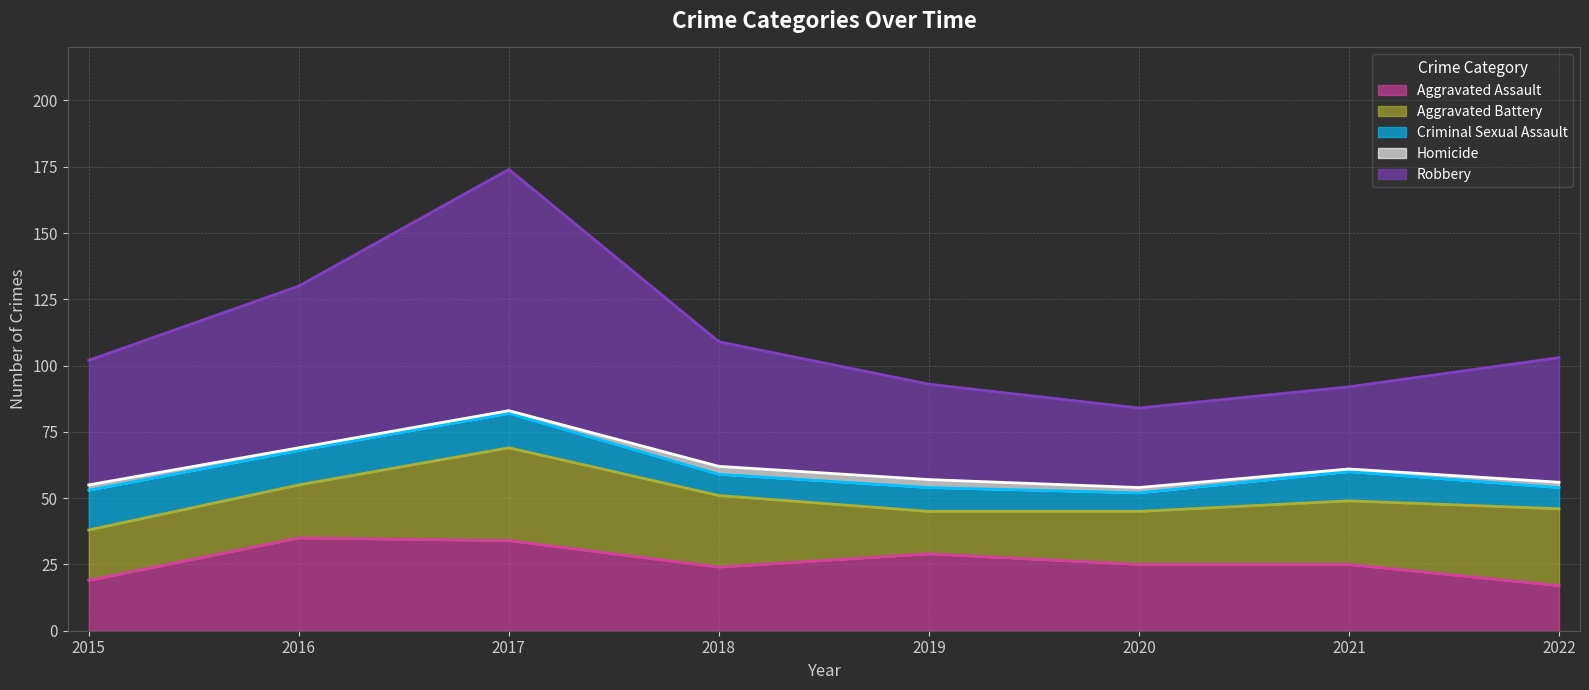

True or false: Aggravated Battery and Criminal Sexual Assault cross at least once.

False